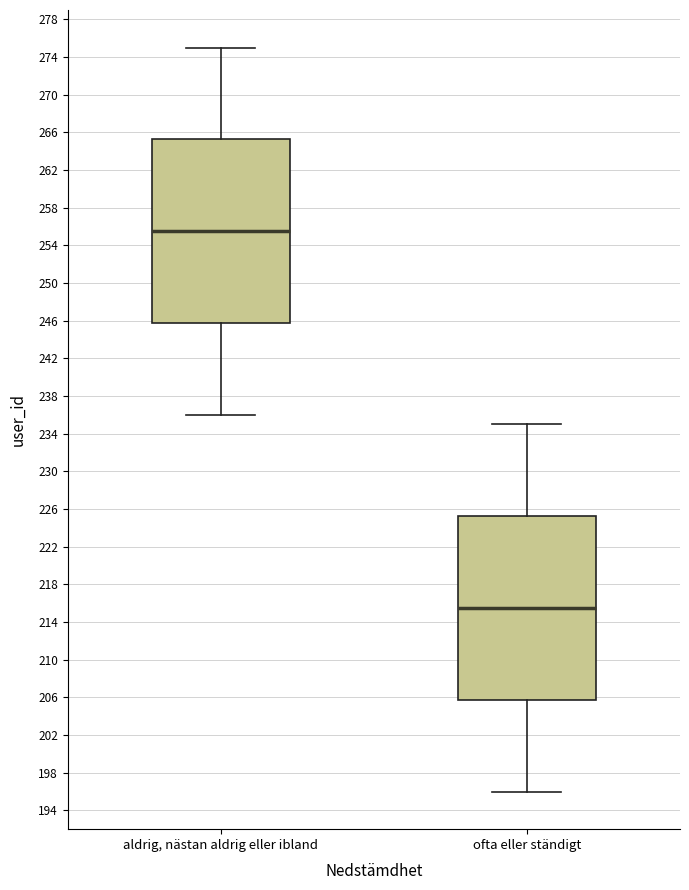

Reading left to right, transcribe this box plot: for each box, give where its median line is, the range the box spans, and where its two whiskers end, as read against the y-axis. The values are not printed on the chart, so give them approximately, as read against the axis.

aldrig, nästan aldrig eller ibland: median 255.5, box 246.0 to 265.5, whiskers 236.0 to 275.0
ofta eller ständigt: median 215.5, box 206.0 to 225.5, whiskers 196.0 to 235.0